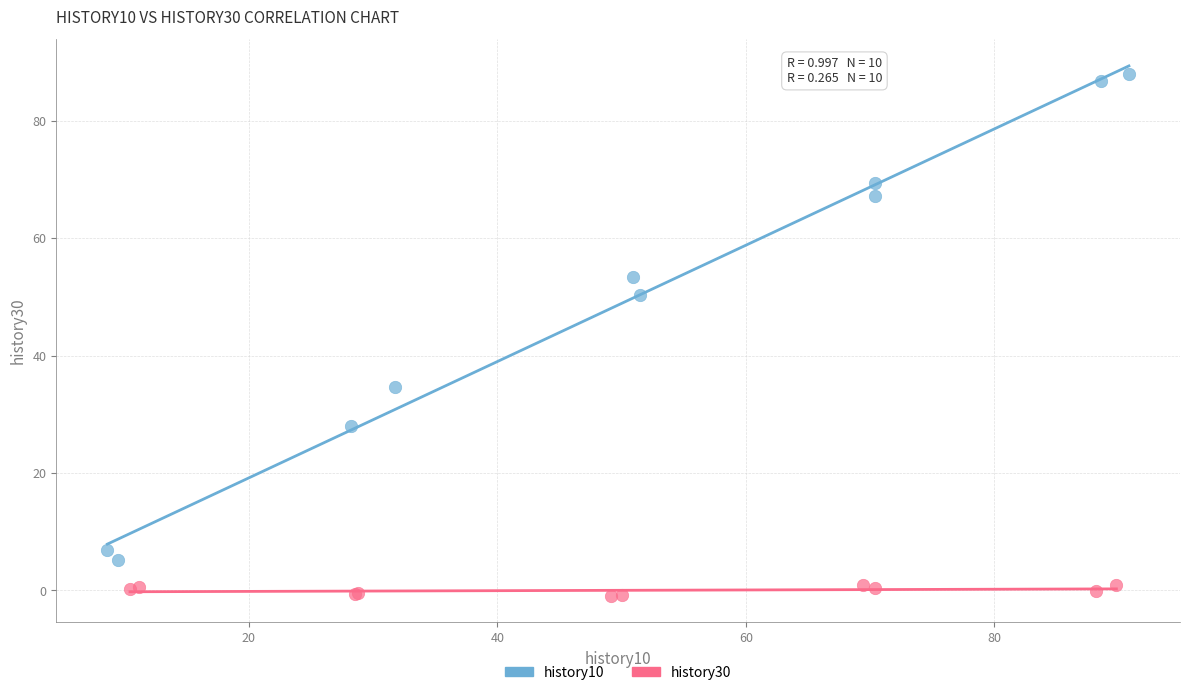

Which series has the widest spread of Y values?

history10